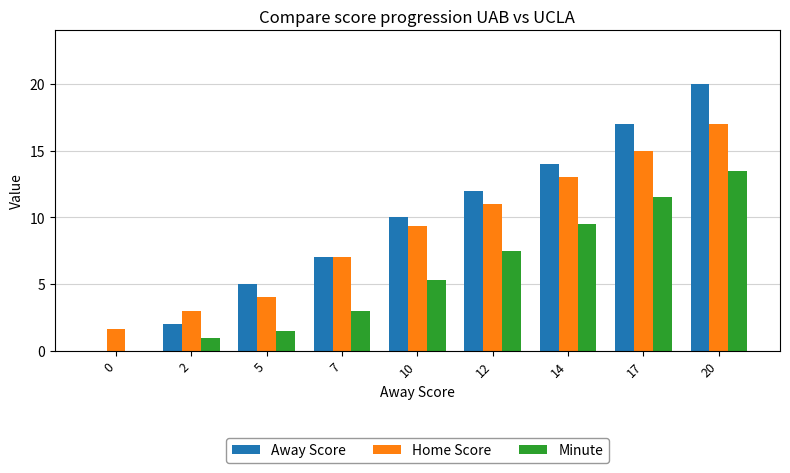

How many values in Away Score are above zero?

8